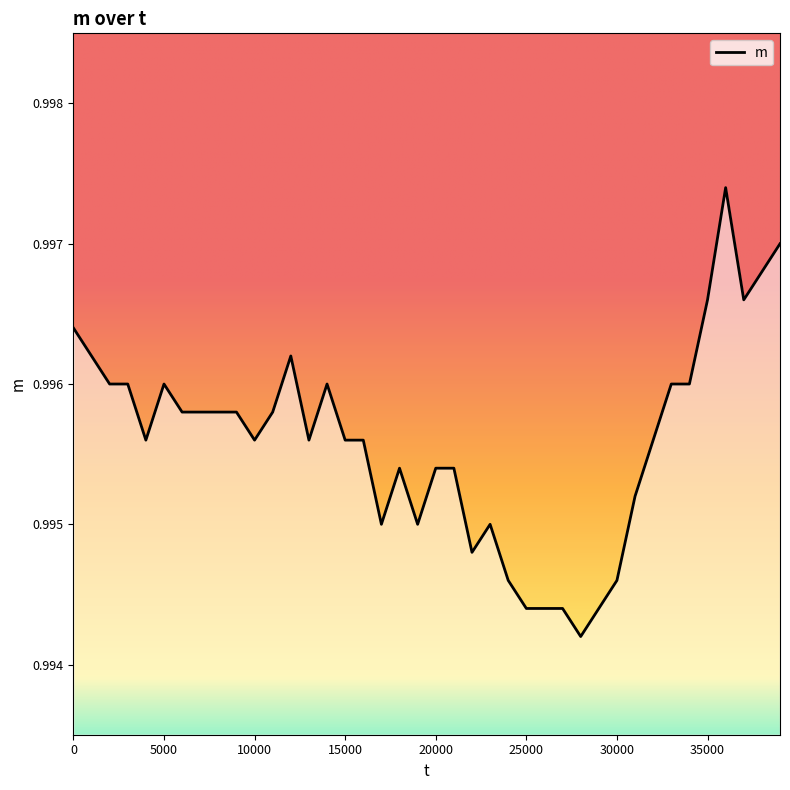

How many lines are shown in the chart?

1